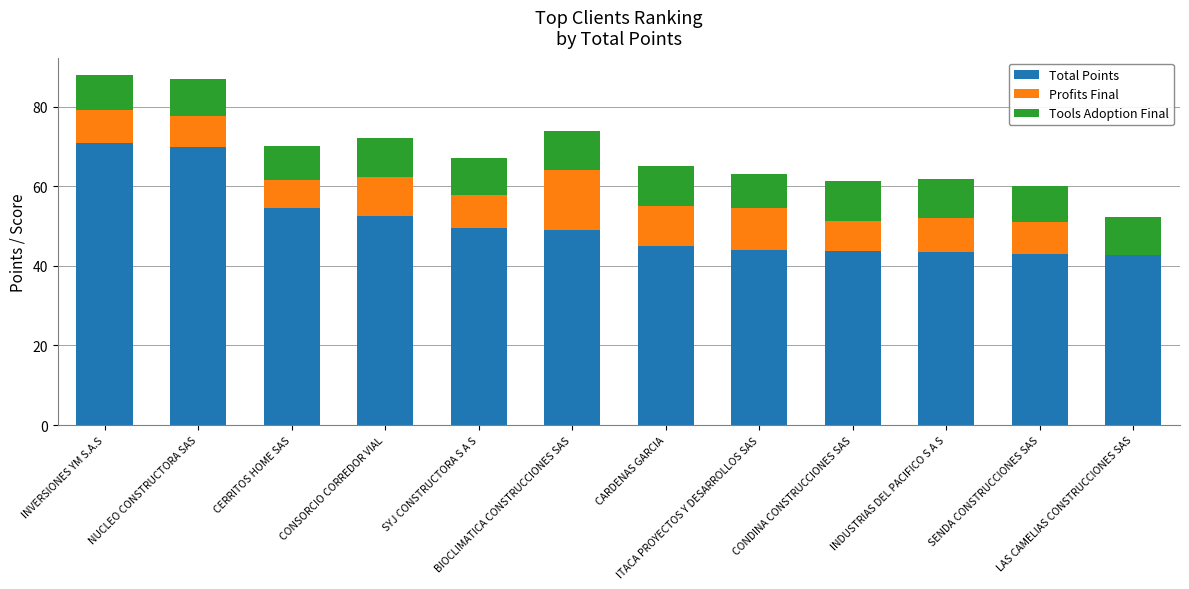

Count the number of categories in the chart.

12